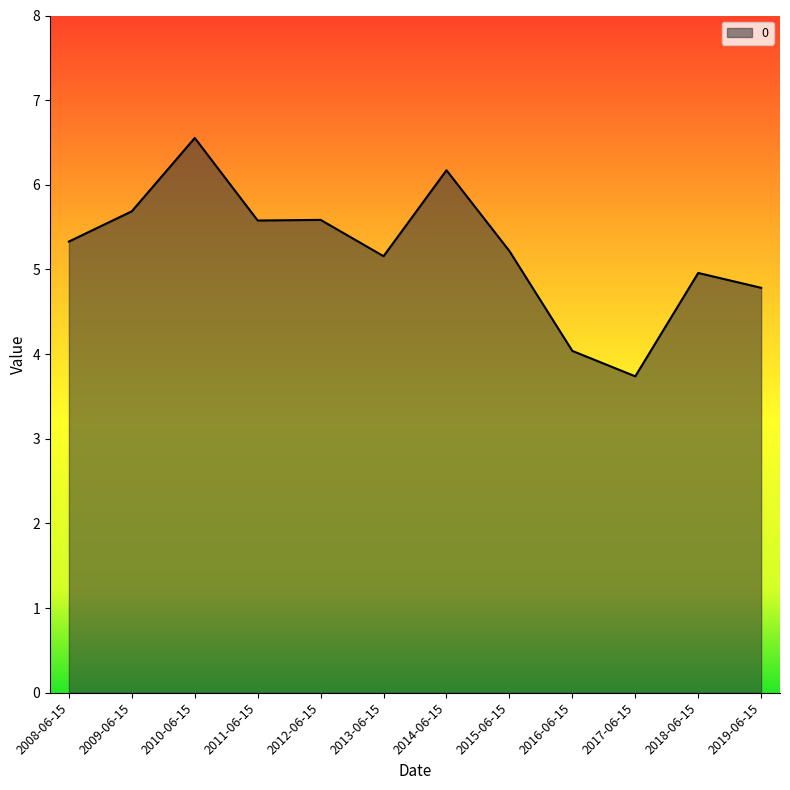

Where is the data nearest to the value 5?

2018-06-15